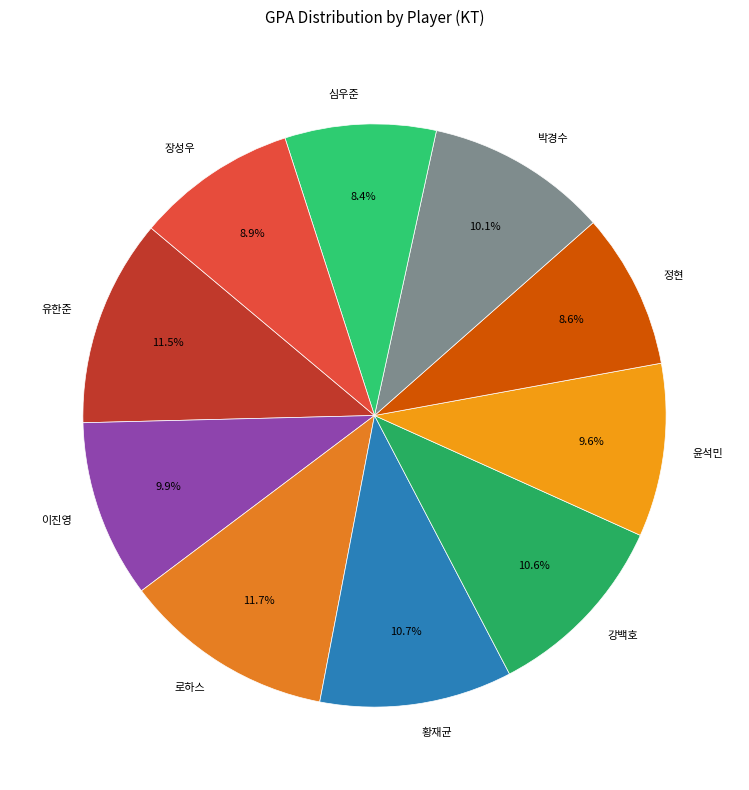

To the nearest percent, what portion does 박경수 represent?

10%